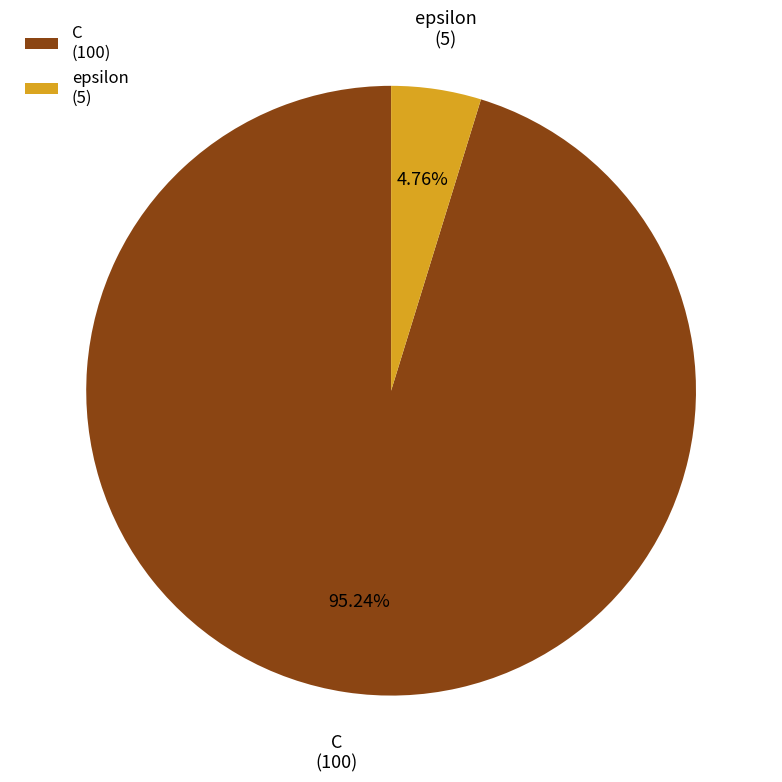

Count the number of slices in the pie.

2